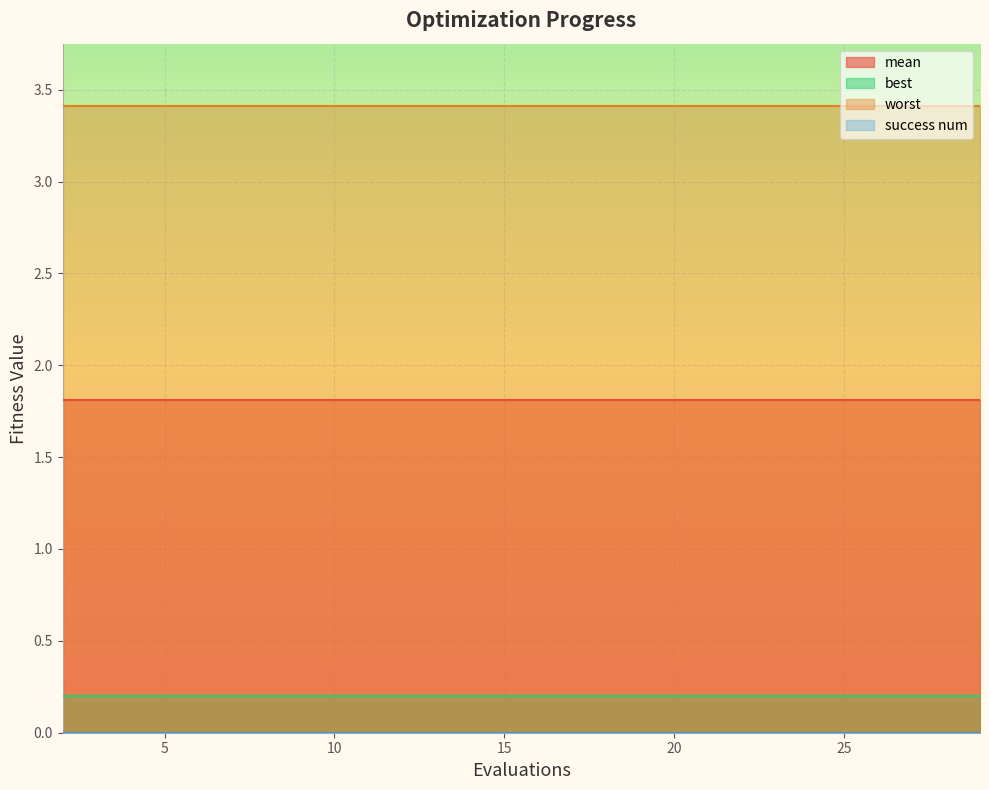

What is the difference between the highest and lowest values at 5?

3.4